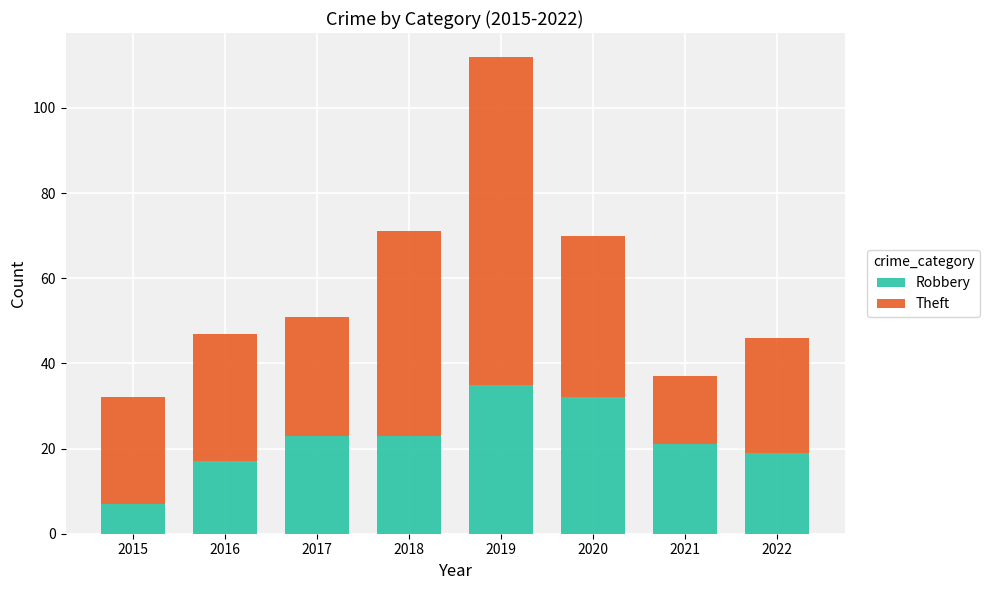

At which category is the sum across all series the highest?

2019